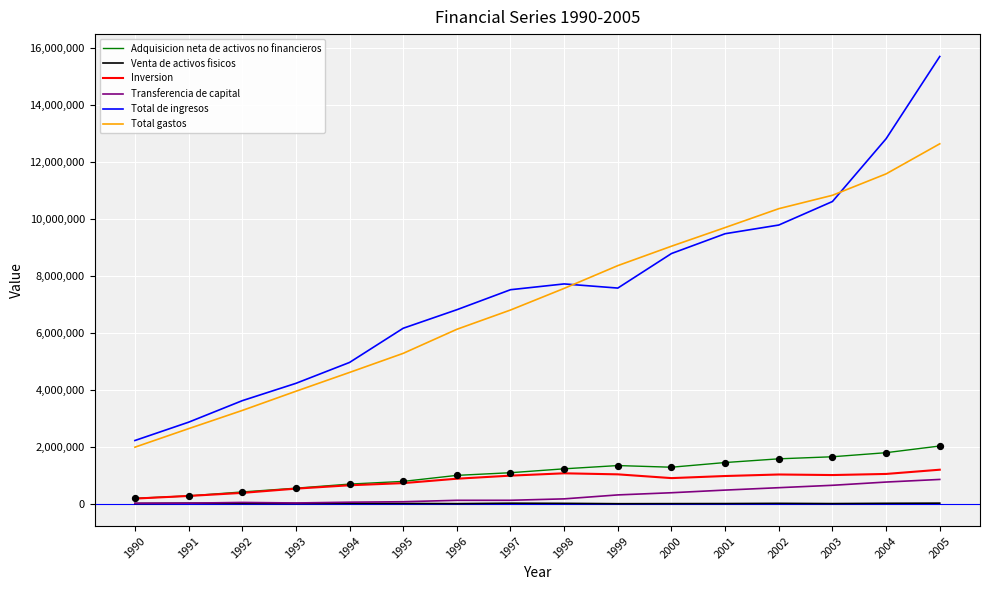

What are all the series names shown in the legend?

Adquisicion neta de activos no financieros, Venta de activos fisicos, Inversion, Transferencia de capital, Total de ingresos, Total gastos